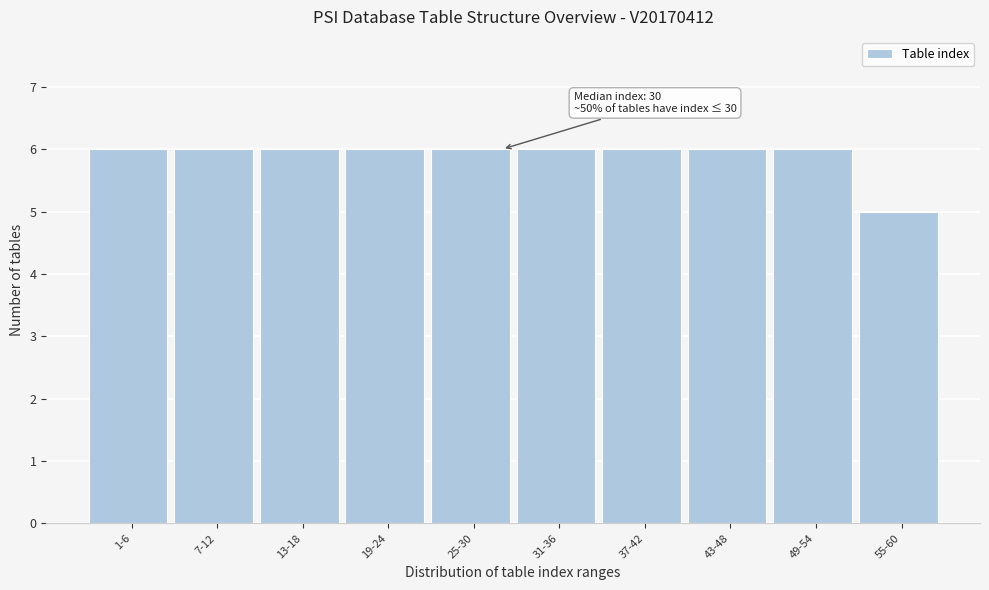

Reading left to right, transcribe all the data shown in this chart.

1-6=6	7-12=6	13-18=6	19-24=6	25-30=6	31-36=6	37-42=6	43-48=6	49-54=6	55-60=5